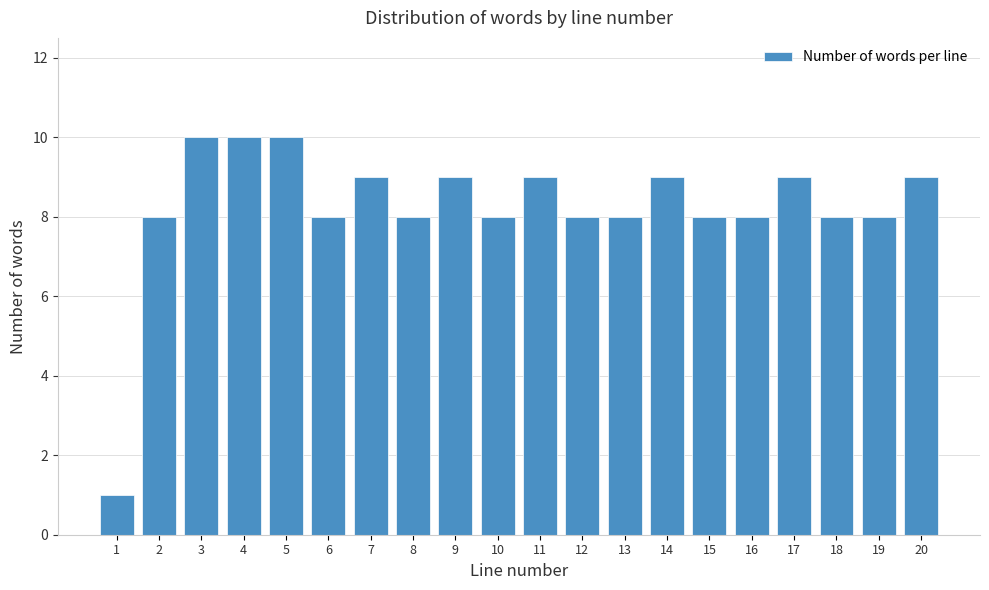

Reading left to right, what are all the values shown in this chart?

1	8	10	10	10	8	9	8	9	8	9	8	8	9	8	8	9	8	8	9